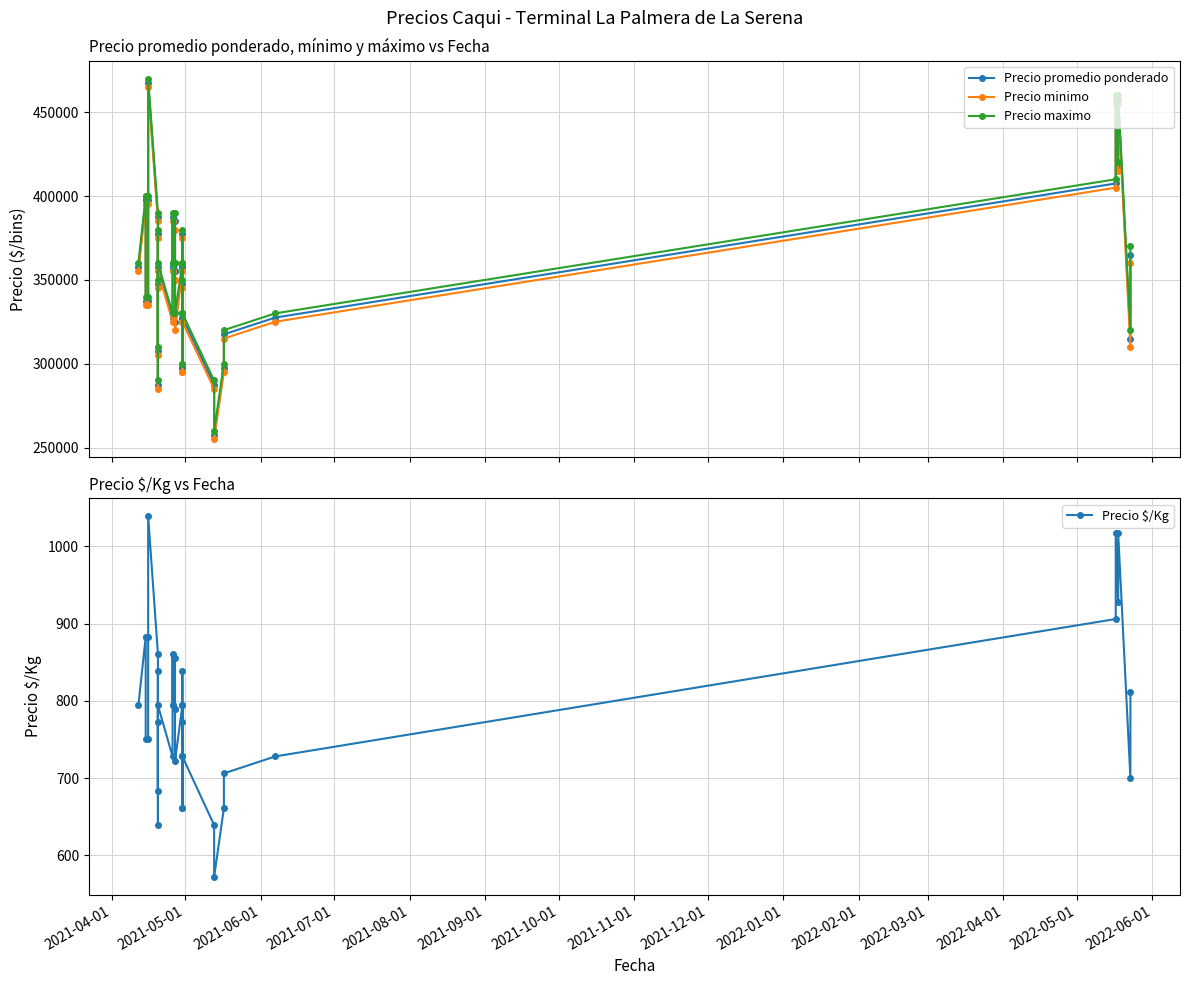

Count the number of data series in this chart.

4